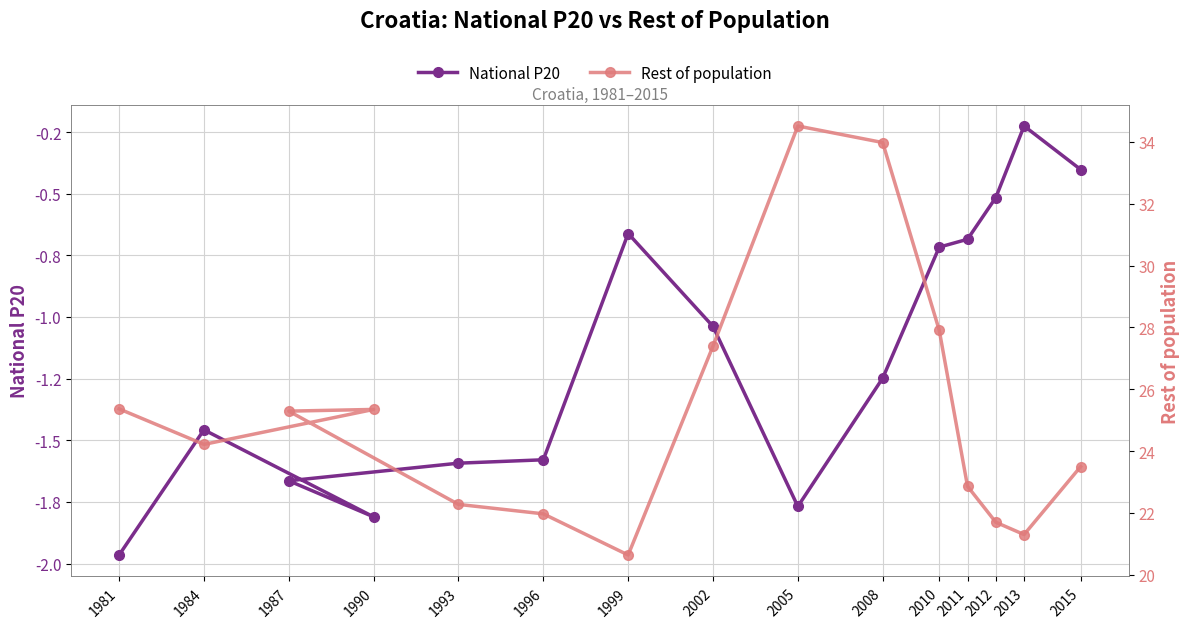

Is the value of National P20 at 2008 greater than the value of Rest of population at 1996?

No